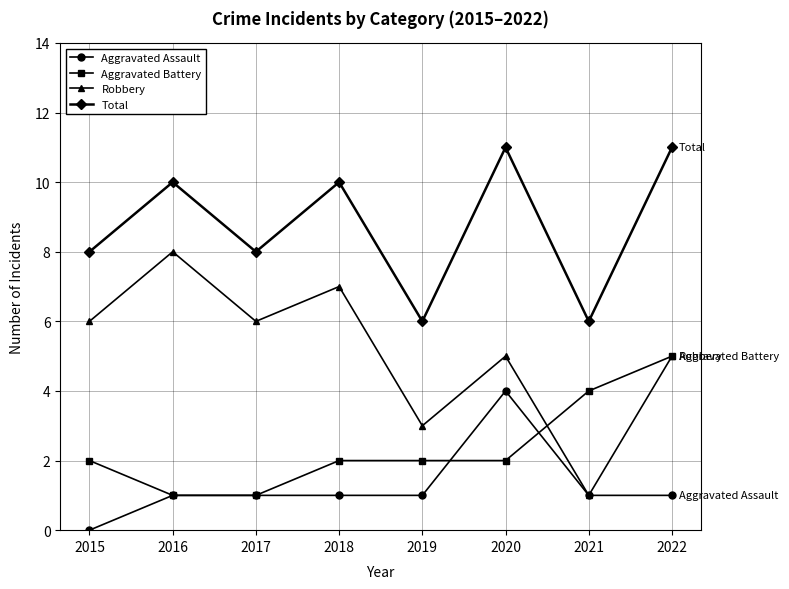

Does the chart display data point markers on the line(s)?

Yes